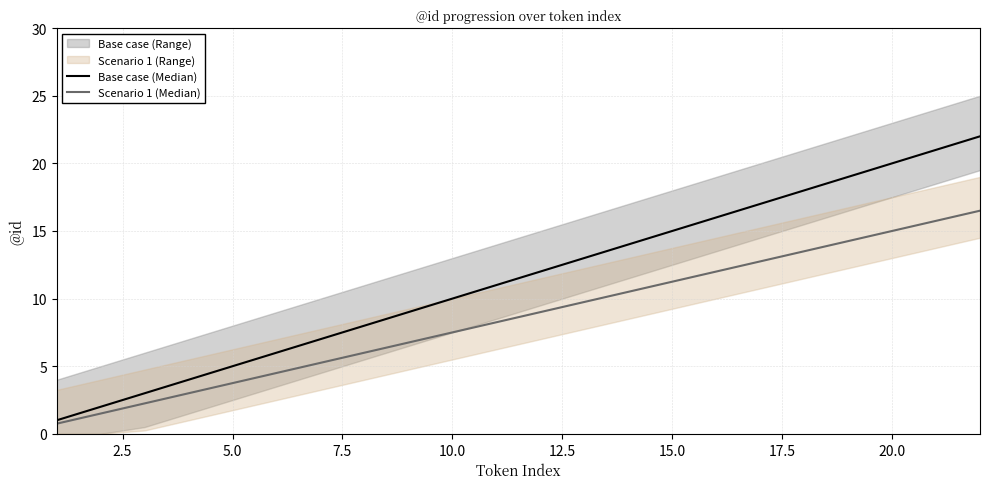

True or false: Base case (Median) has a value of 13.8 at 20.0.

False